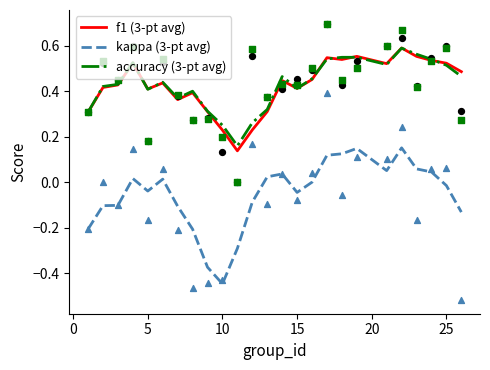

Is the value of f1 (3-pt avg) at −5 greater than the value of accuracy (3-pt avg) at 0?

No